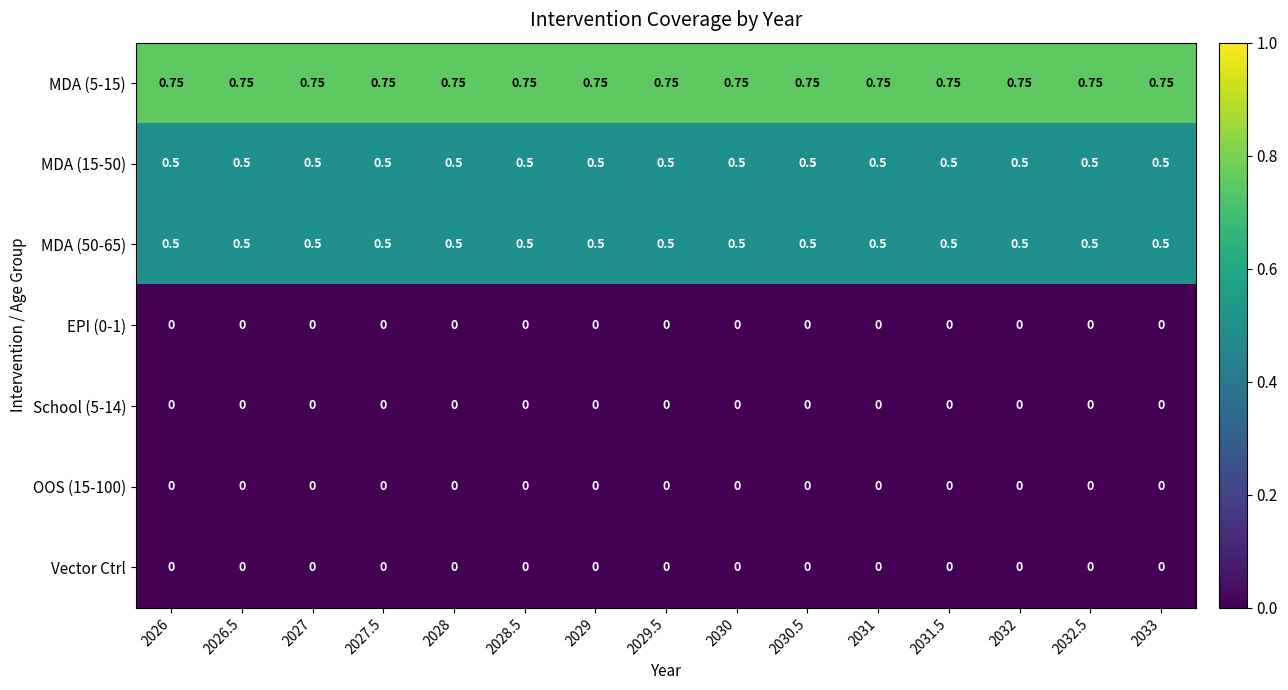

Is the value of MDA (50-65) at 2029.5 greater than the value of Vector Ctrl at 2027?

Yes